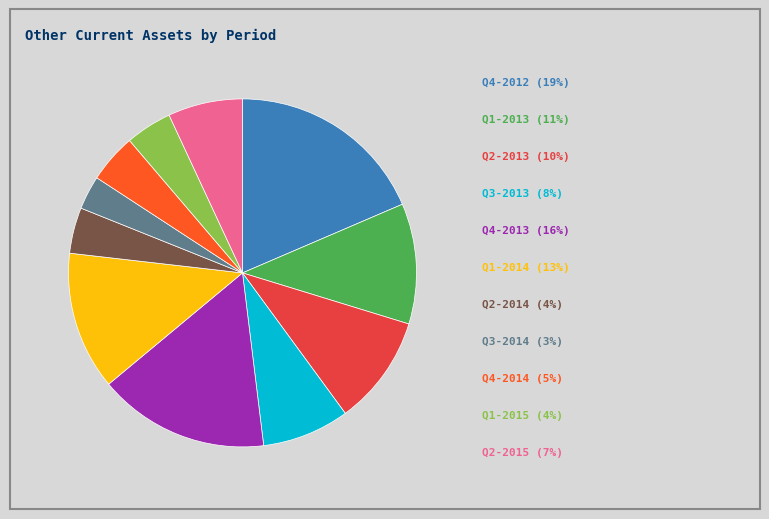

Does any single category account for the majority?

No